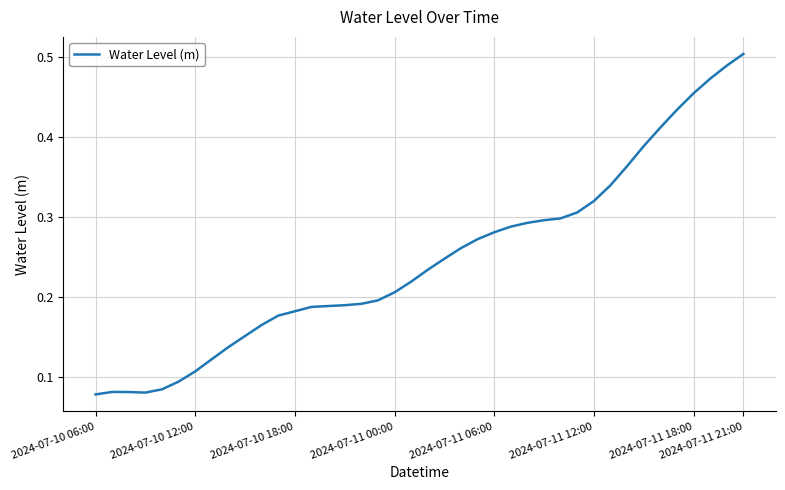

Where is the data nearest to the value 0?

2024-07-10 06:00